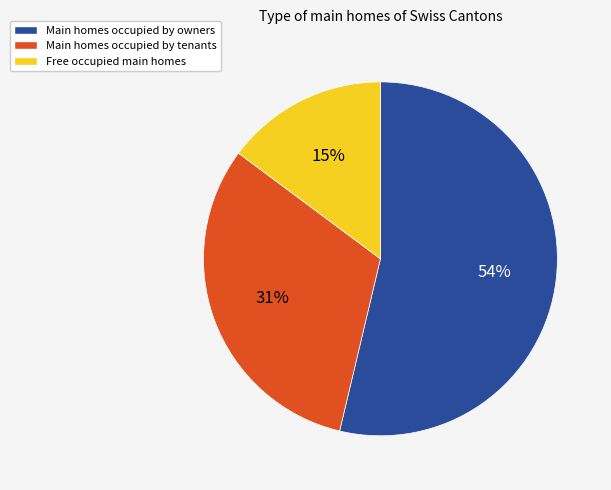

Is there a majority slice in this chart?

Yes